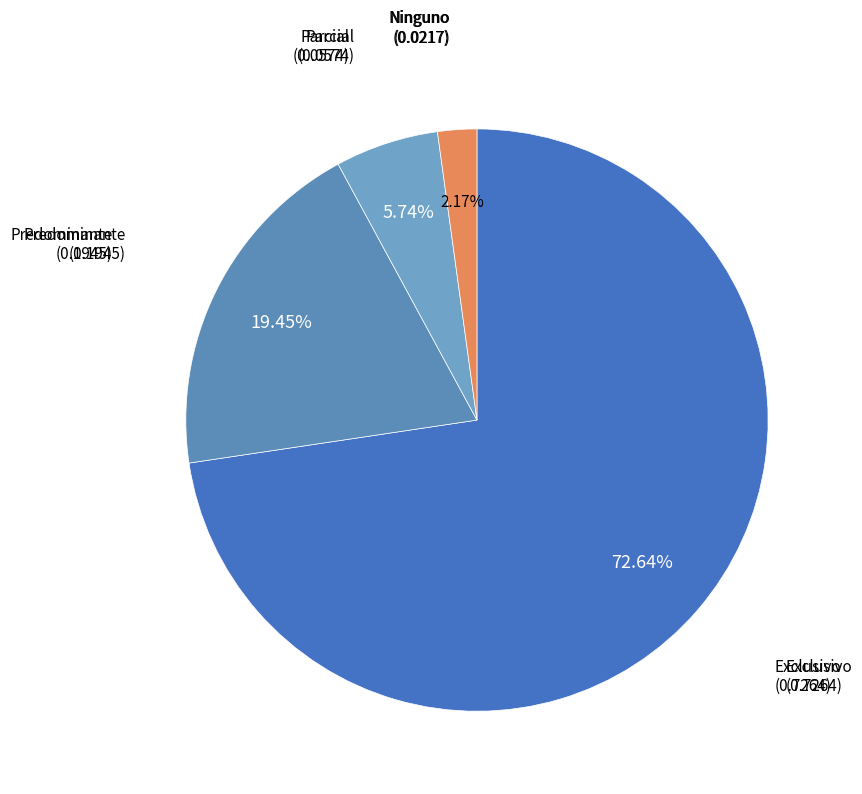

To the nearest percent, what is the average slice percentage?

25%